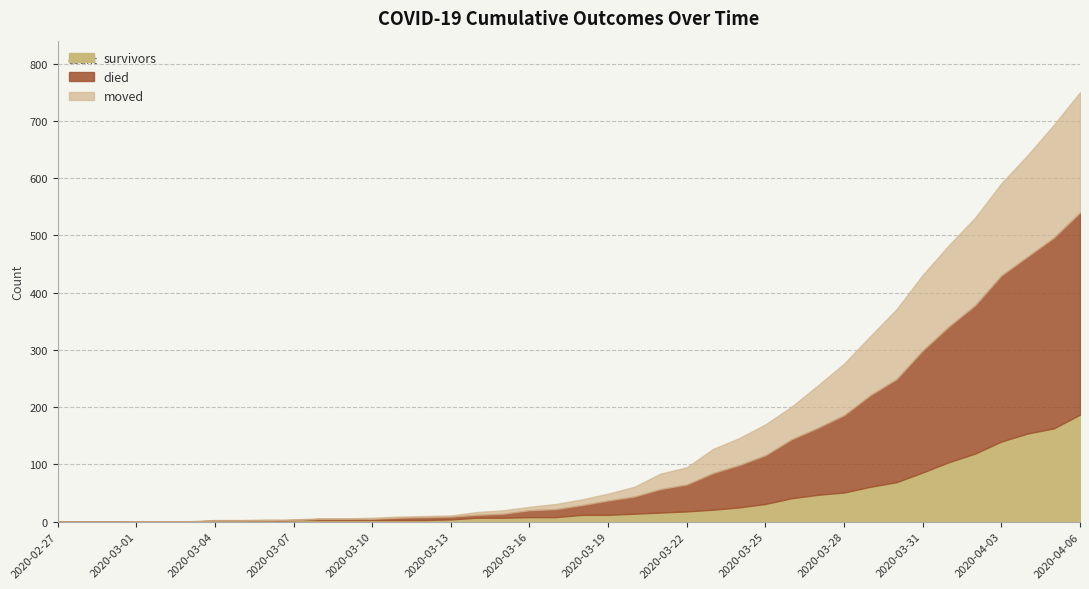

Is it true that survivors equals 16 at 2020-03-18?

False